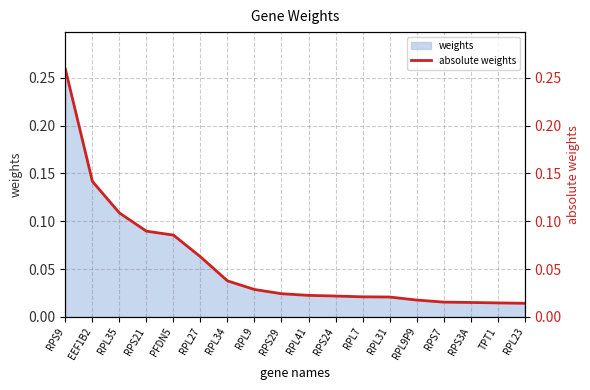

Rank the categories by value from lowest to highest.

RPL23, TPT1, RPS3A, RPS7, RPL9P9, RPL31, RPL7, RPS24, RPL41, RPS29, RPL9, RPL34, RPL27, PFDN5, RPS21, RPL35, EEF1B2, RPS9